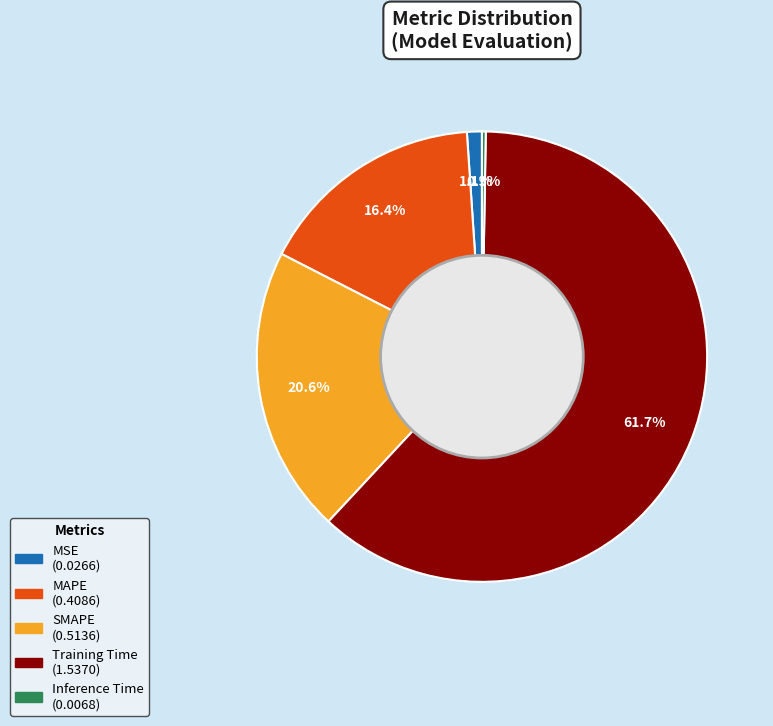

Does MAPE represent more than half of the total?

No